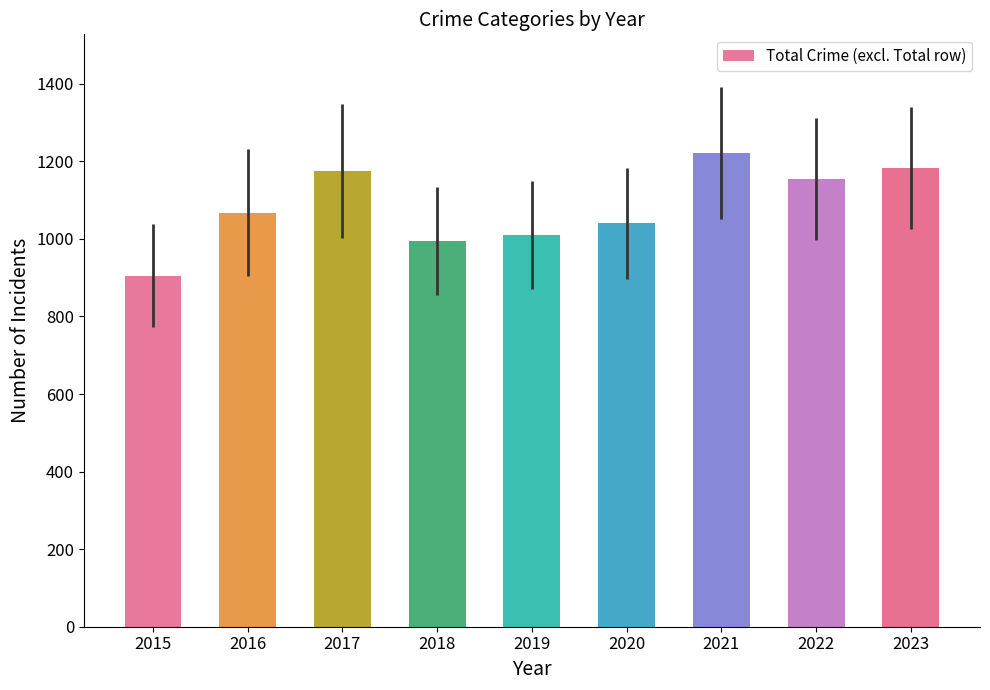

True or false: the data shows 708 at 2017.

False